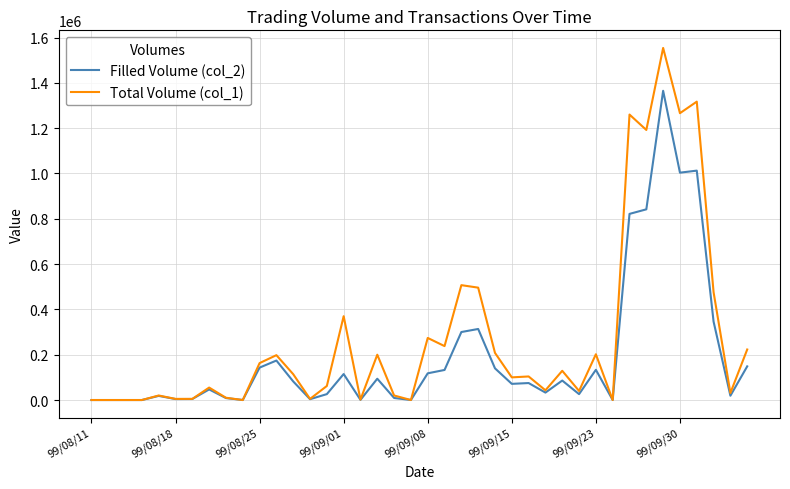

Which series has the widest spread of values?

Total Volume (col_1)